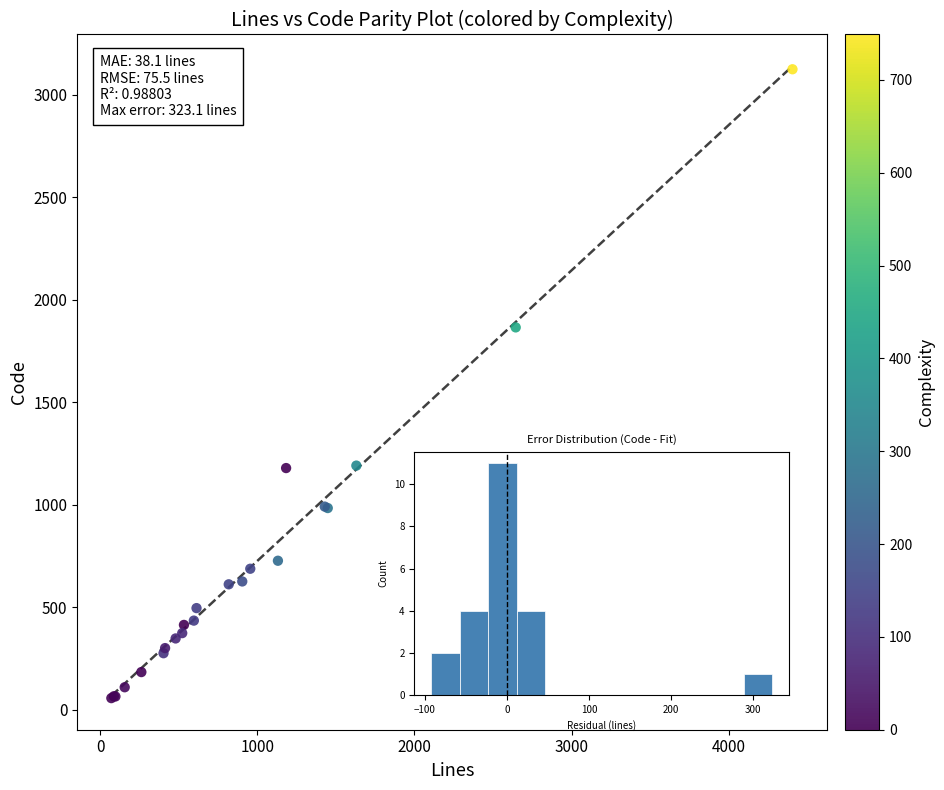

What Y value in the scatter plot is closest to 1590?

1865